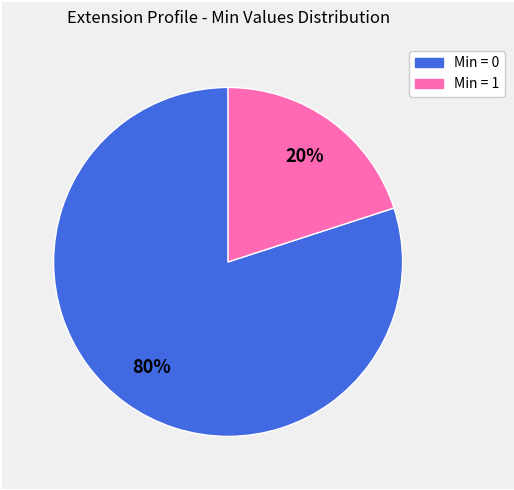

To the nearest percent, what is the average slice percentage?

50%